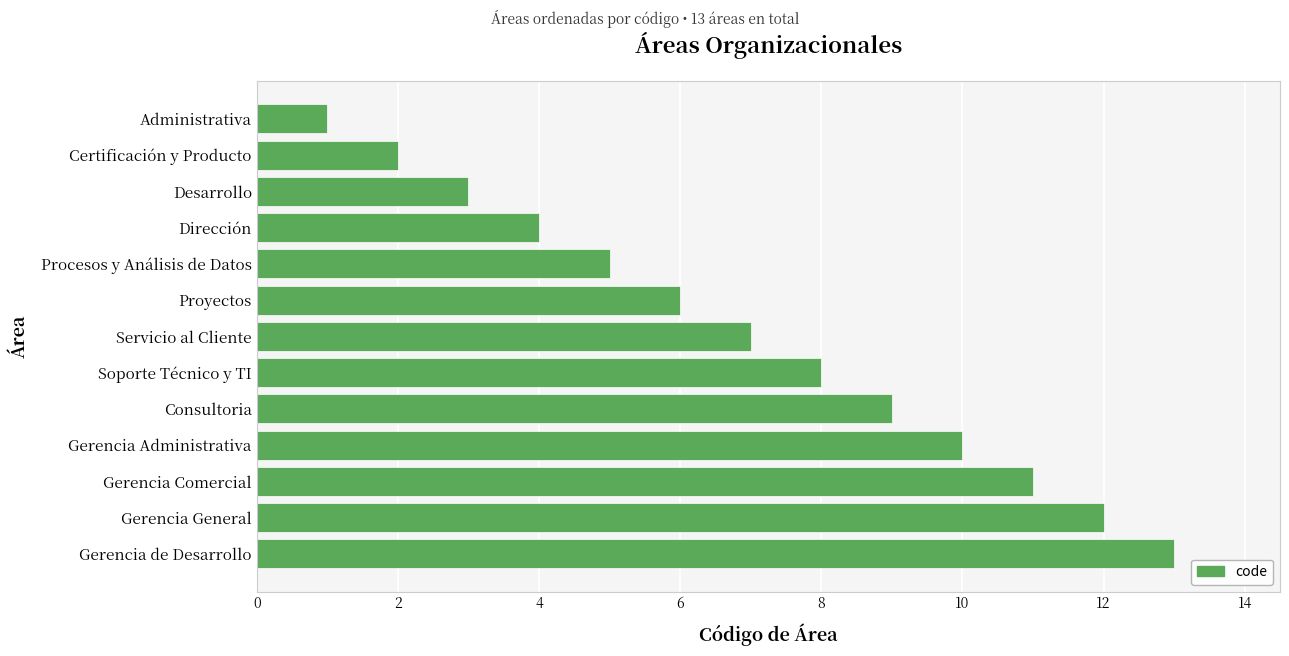

The chart shows a value of 6 at Proyectos. True or false?

True